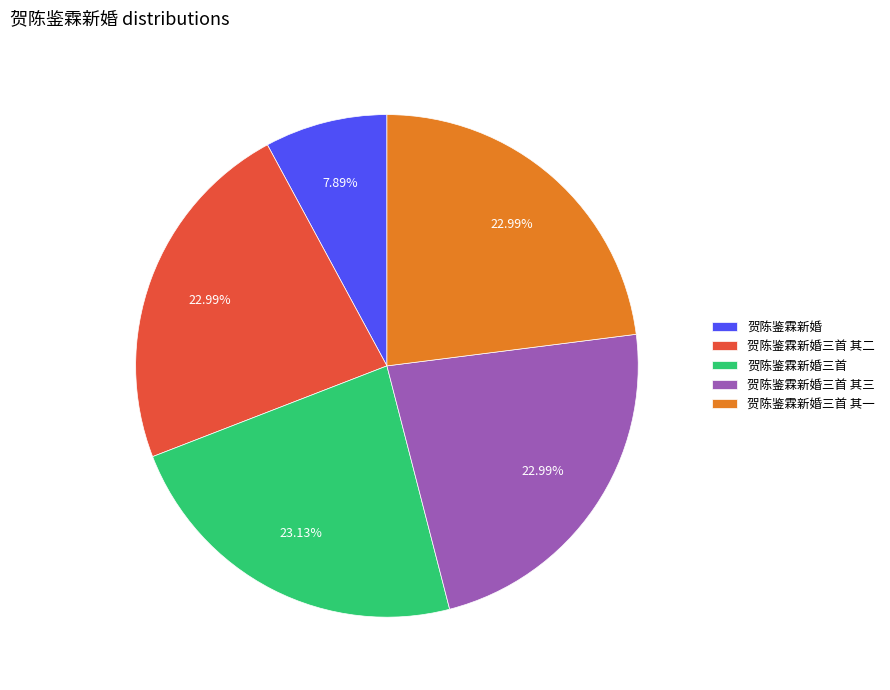

Is there any slice that represents more than half of the pie?

No